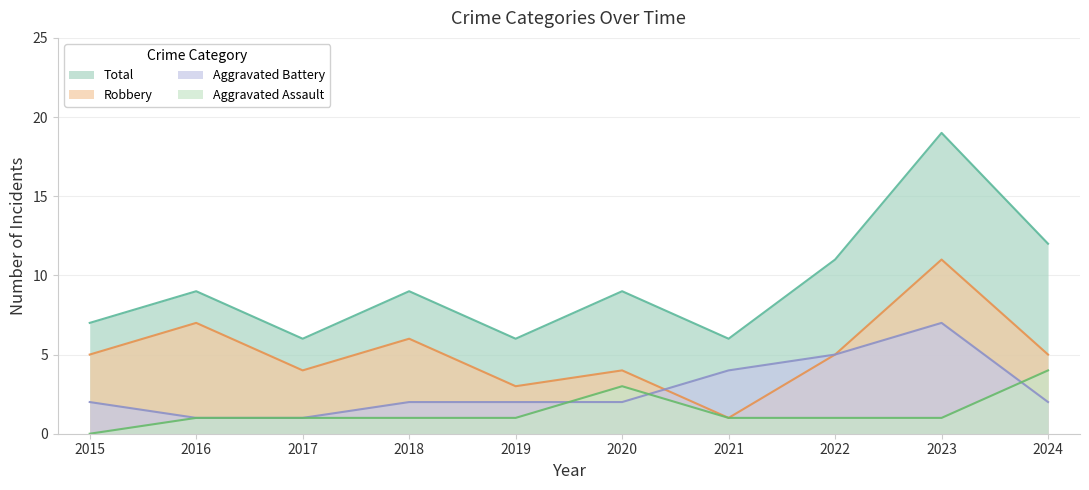

At how many categories does at least one series exceed 16?

1